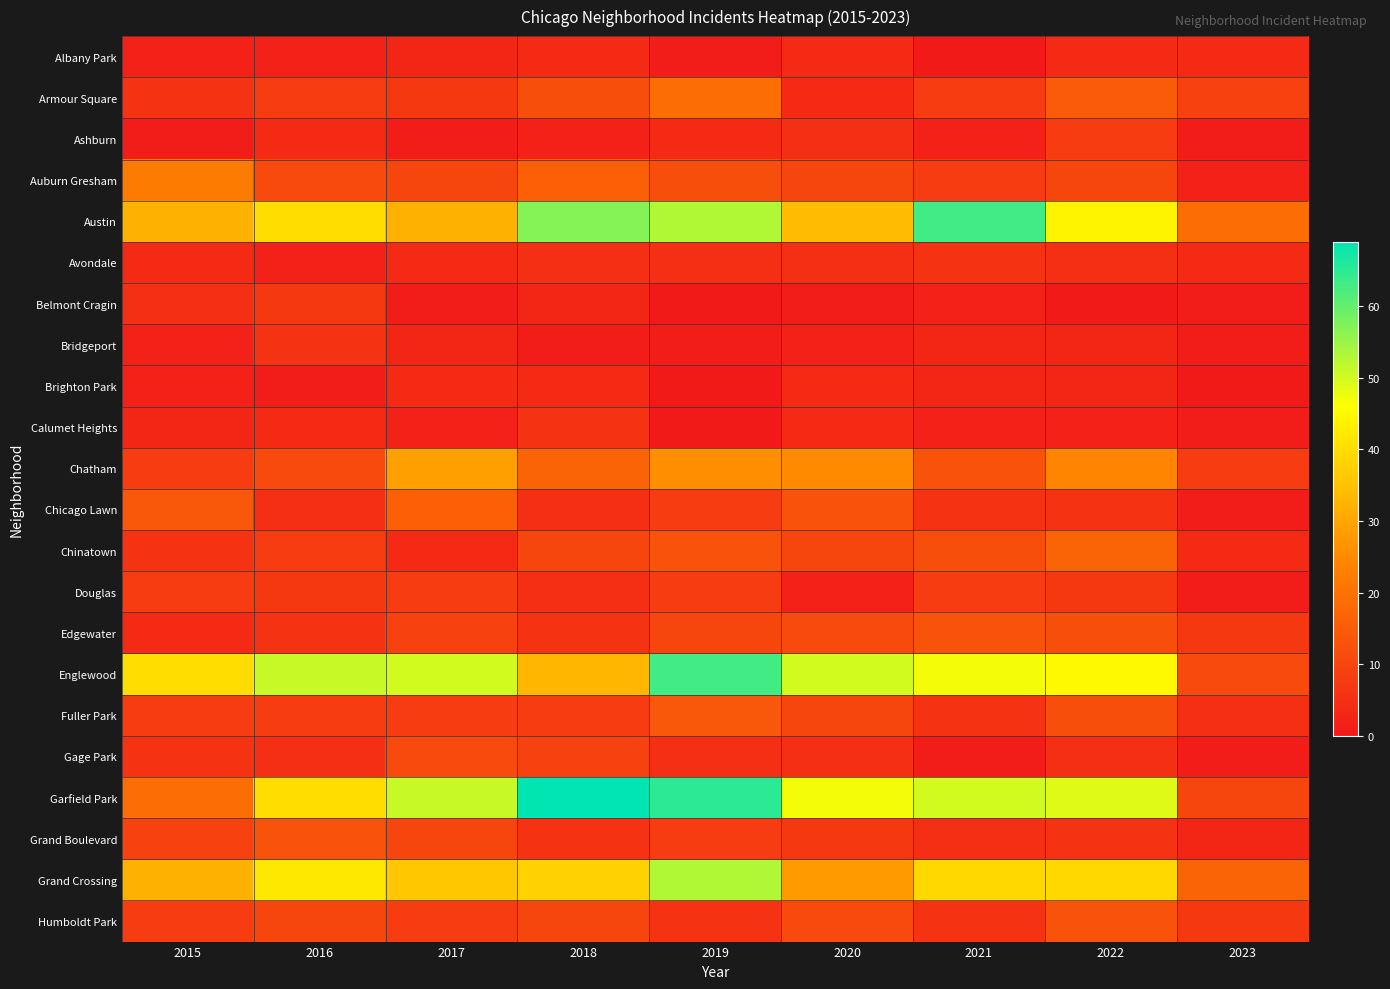

Reading right to left, list all the values displayed in this chart.

Albany Park: 2023=4	2022=4	2021=0	2020=4	2019=1	2018=4	2017=3	2016=2	2015=2
Armour Square: 2023=9	2022=15	2021=8	2020=4	2019=19	2018=12	2017=7	2016=8	2015=6
Ashburn: 2023=1	2022=8	2021=2	2020=5	2019=4	2018=2	2017=1	2016=4	2015=1
Auburn Gresham: 2023=2	2022=10	2021=8	2020=10	2019=12	2018=16	2017=10	2016=11	2015=22
Austin: 2023=19	2022=44	2021=63	2020=34	2019=53	2018=57	2017=32	2016=40	2015=32
Avondale: 2023=4	2022=5	2021=6	2020=5	2019=5	2018=5	2017=4	2016=2	2015=4
Belmont Cragin: 2023=1	2022=0	2021=2	2020=1	2019=0	2018=3	2017=1	2016=7	2015=5
Bridgeport: 2023=1	2022=3	2021=3	2020=2	2019=1	2018=1	2017=3	2016=6	2015=2
Brighton Park: 2023=0	2022=3	2021=3	2020=4	2019=0	2018=4	2017=4	2016=1	2015=2
Calumet Heights: 2023=1	2022=2	2021=2	2020=4	2019=0	2018=6	2017=2	2016=4	2015=3
Chatham: 2023=8	2022=24	2021=13	2020=25	2019=26	2018=17	2017=29	2016=11	2015=8
Chicago Lawn: 2023=1	2022=6	2021=6	2020=13	2019=8	2018=5	2017=16	2016=5	2015=14
Chinatown: 2023=4	2022=17	2021=12	2020=10	2019=13	2018=10	2017=4	2016=8	2015=6
Douglas: 2023=1	2022=7	2021=8	2020=2	2019=8	2018=5	2017=8	2016=7	2015=8
Edgewater: 2023=7	2022=12	2021=13	2020=11	2019=10	2018=6	2017=9	2016=6	2015=4
Englewood: 2023=11	2022=45	2021=47	2020=50	2019=63	2018=33	2017=50	2016=51	2015=40
Fuller Park: 2023=5	2022=12	2021=6	2020=10	2019=14	2018=8	2017=8	2016=8	2015=8
Gage Park: 2023=1	2022=5	2021=1	2020=5	2019=5	2018=9	2017=11	2016=5	2015=6
Garfield Park: 2023=10	2022=49	2021=50	2020=47	2019=65	2018=69	2017=51	2016=40	2015=19
Grand Boulevard: 2023=3	2022=6	2021=5	2020=7	2019=8	2018=6	2017=10	2016=13	2015=9
Grand Crossing: 2023=17	2022=39	2021=39	2020=28	2019=53	2018=38	2017=36	2016=42	2015=32
Humboldt Park: 2023=7	2022=13	2021=6	2020=11	2019=6	2018=10	2017=8	2016=10	2015=8